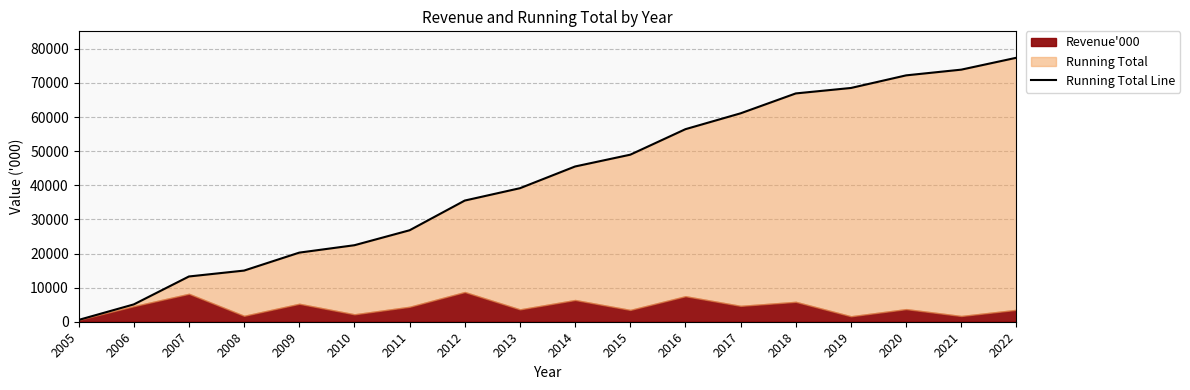

Rank the categories by value from highest to lowest.

2022, 2021, 2020, 2019, 2018, 2017, 2016, 2015, 2014, 2013, 2012, 2011, 2010, 2009, 2008, 2007, 2006, 2005